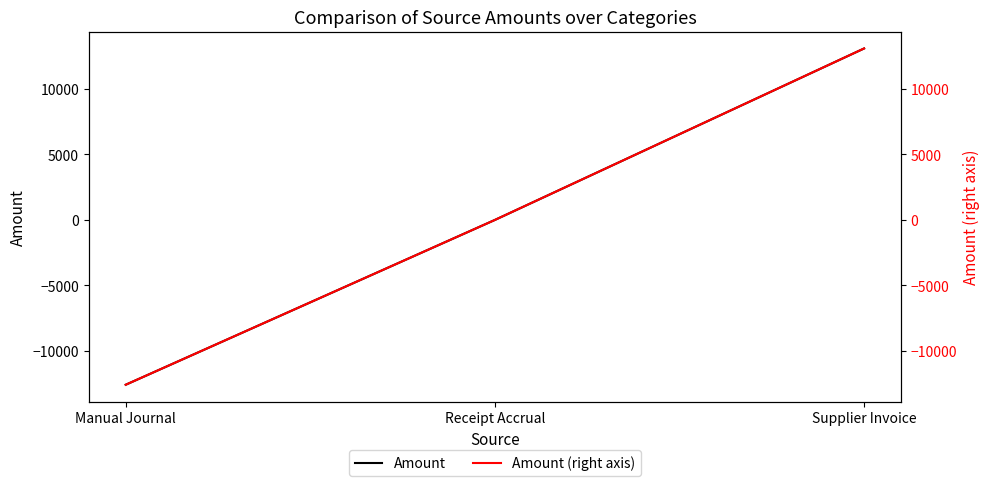

How many categories are shown in the chart?

3